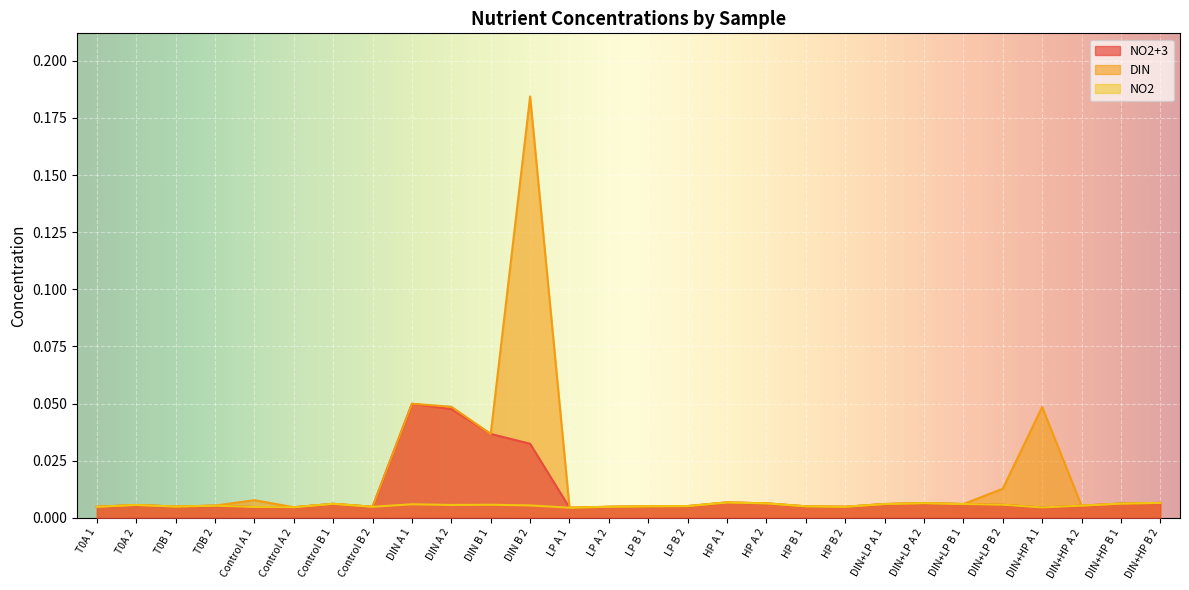

True or false: NO2+3 and DIN cross at least once.

False